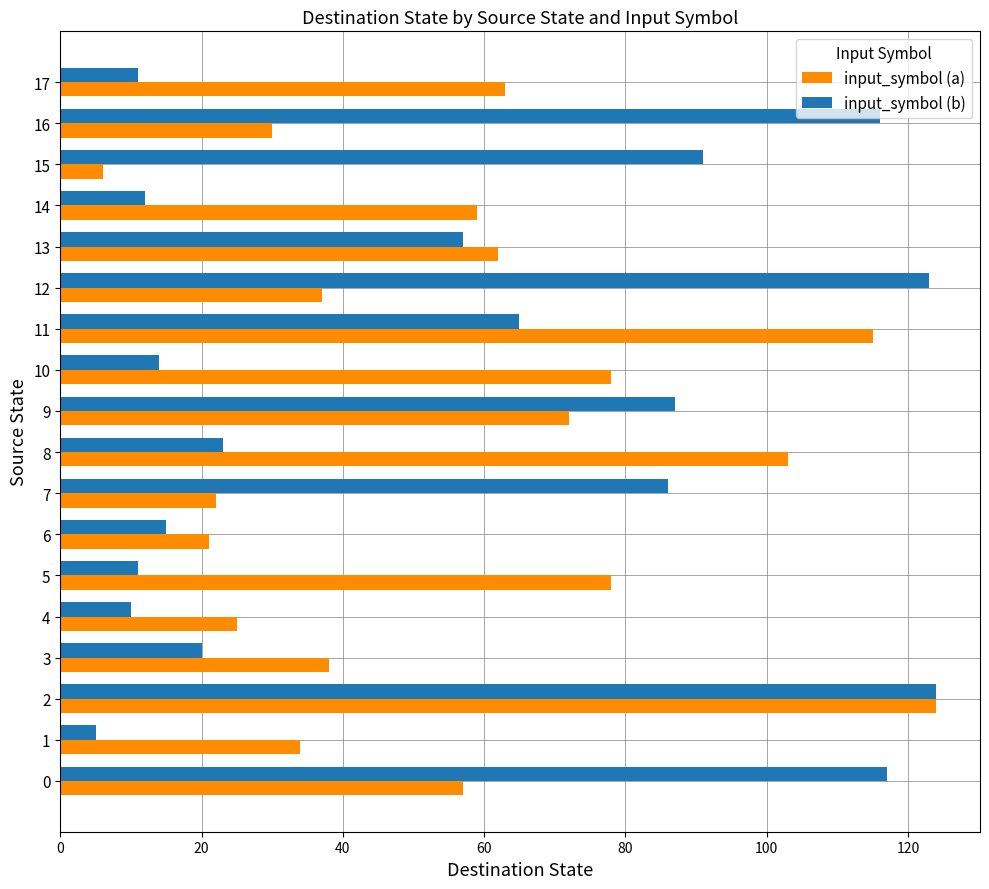

The value of input_symbol (a) at 0 is 102. True or false?

False